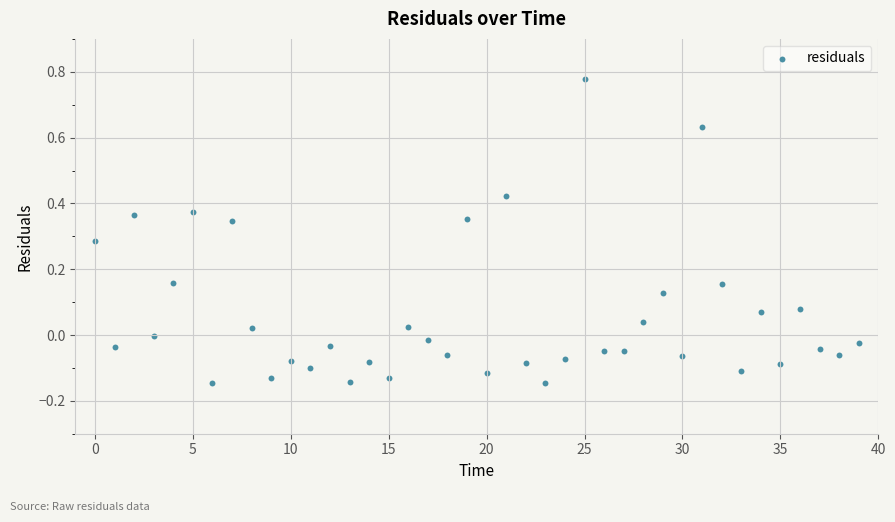

What is the range of Y values (max minus min)?

0.9